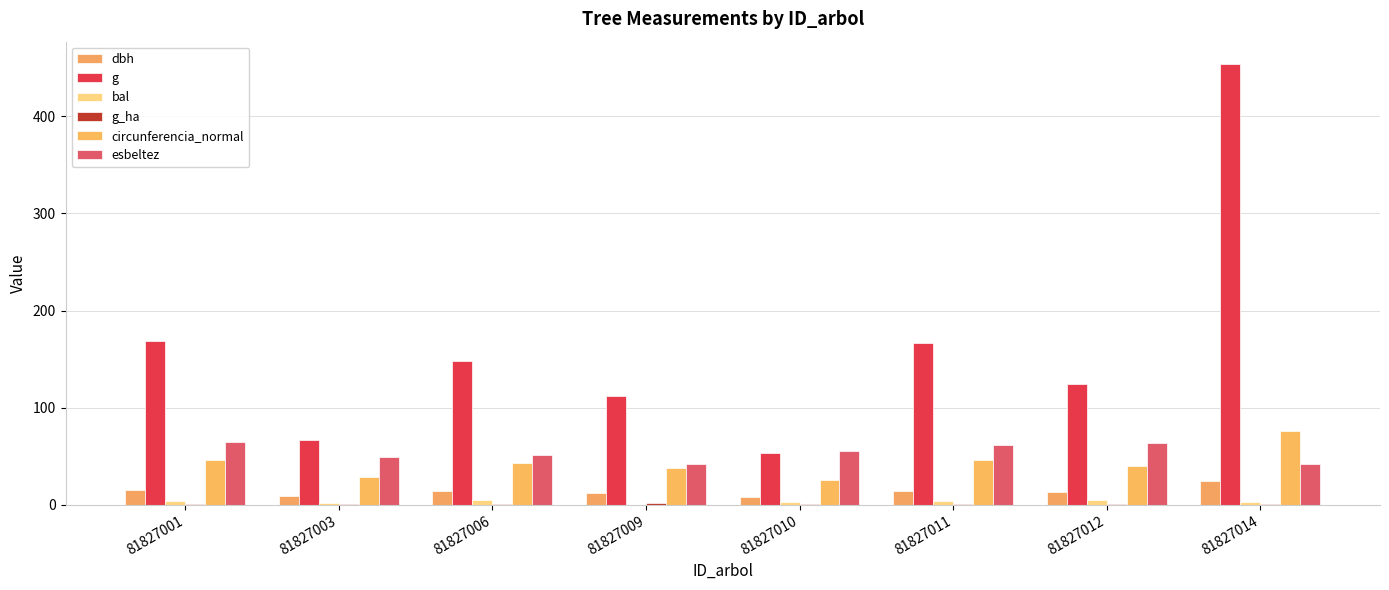

Is the value of dbh at 81827010 greater than the value of esbeltez at 81827010?

No